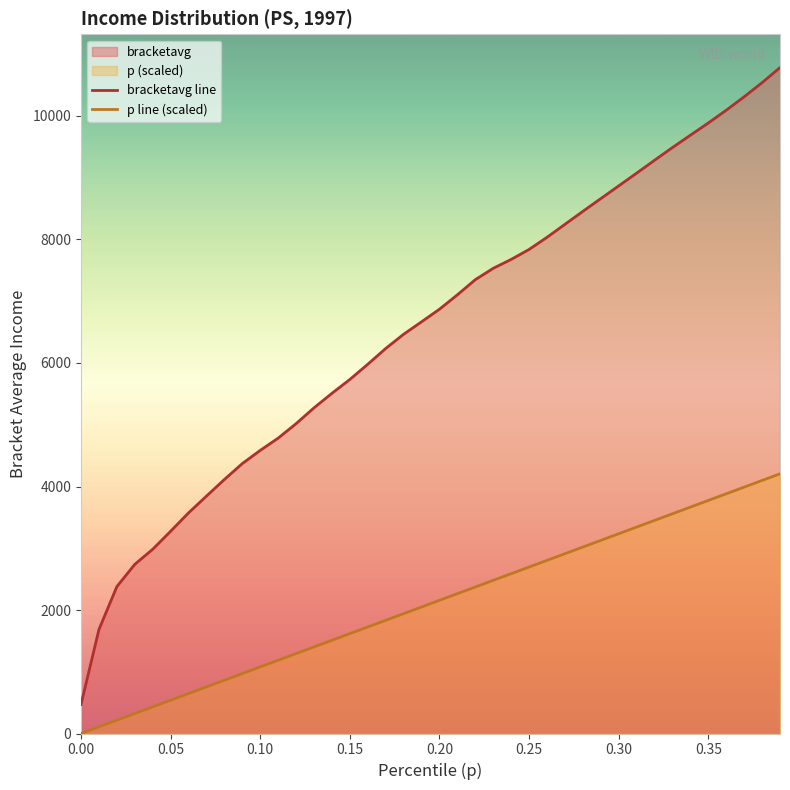

At which label does bracketavg line first exceed 6871?

0.20